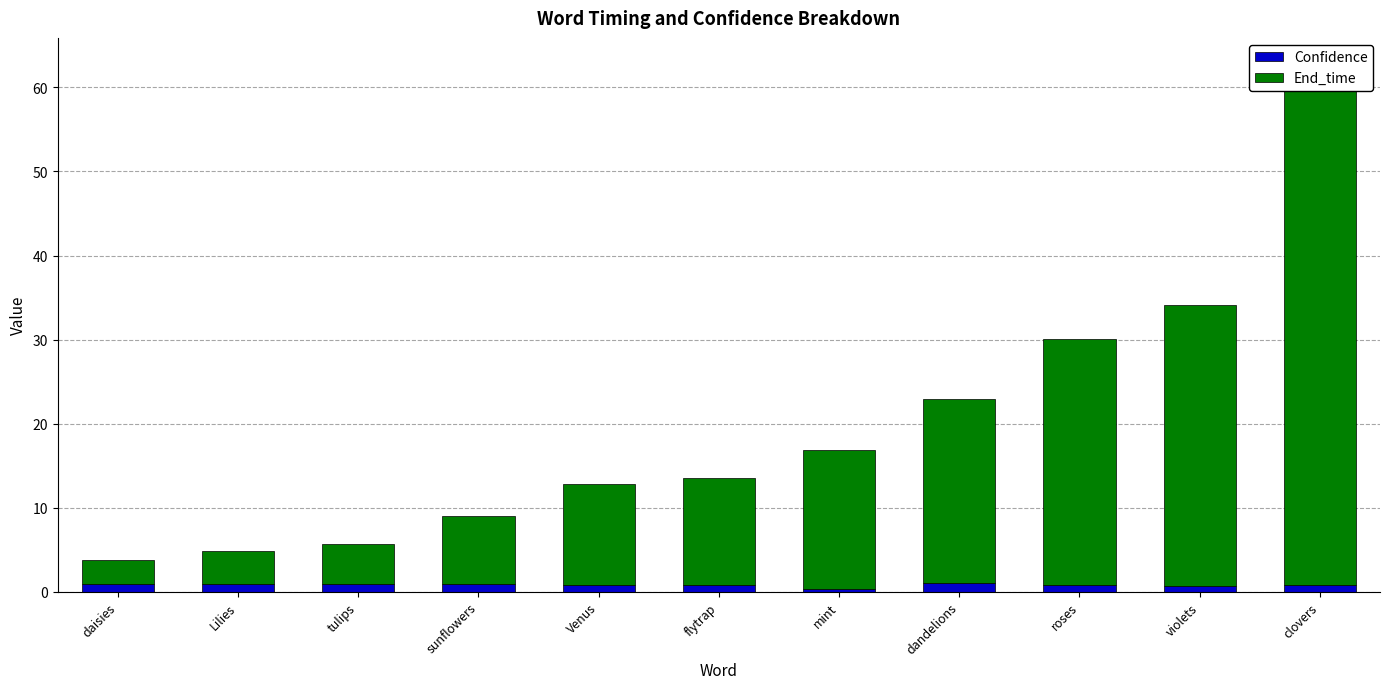

What is the greatest value displayed?

59.1